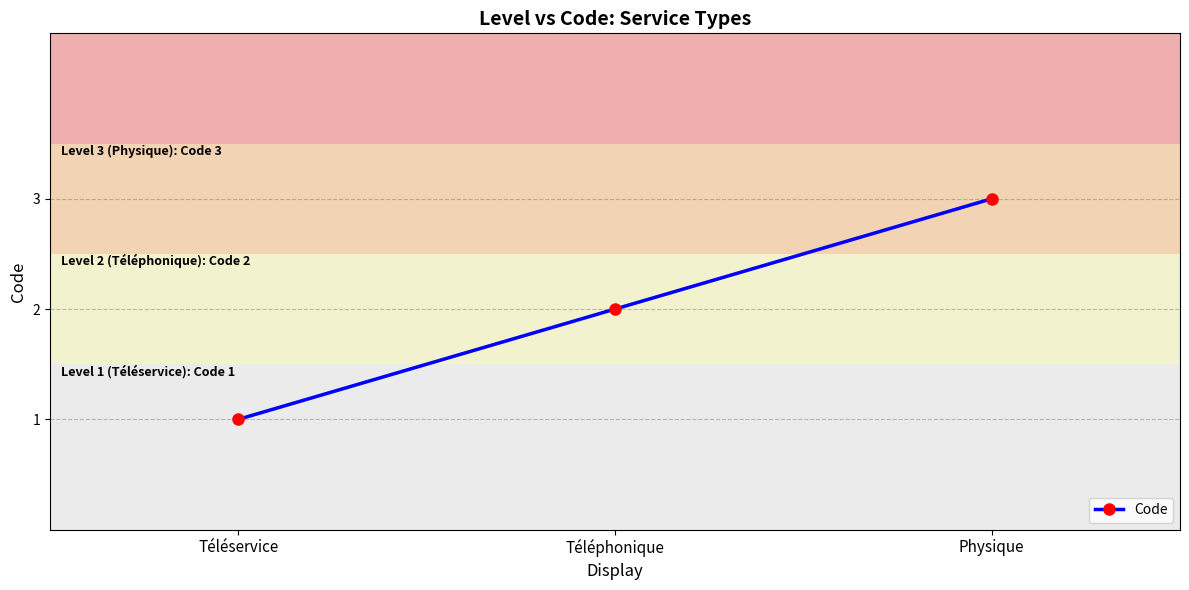

What is the ratio of the value at Téléphonique to the value at Physique?

0.7